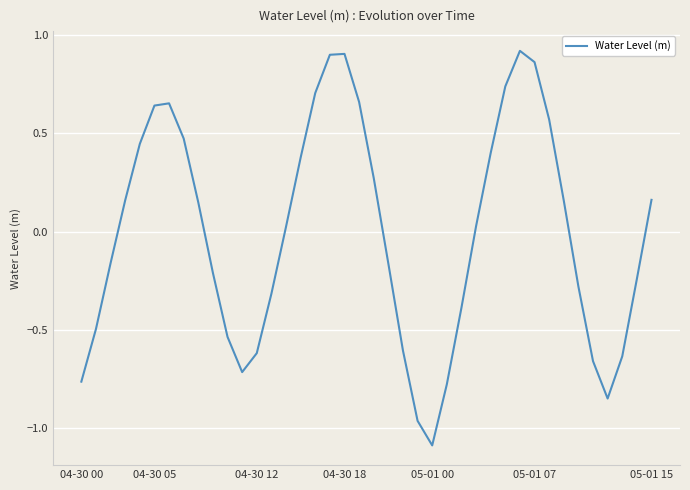

How many negative values are there?

19